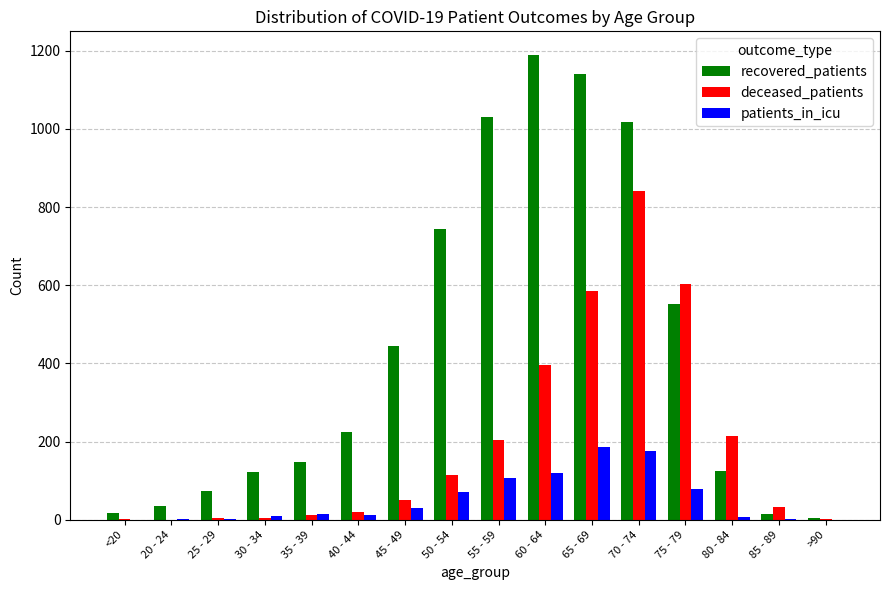

At which label does recovered_patients reach its peak?

60 - 64